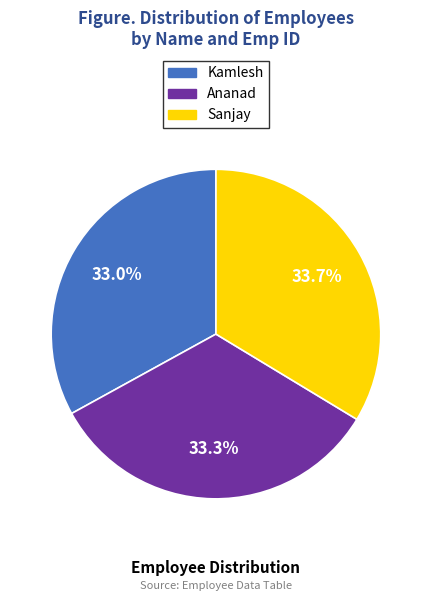

Does any single category account for the majority?

No